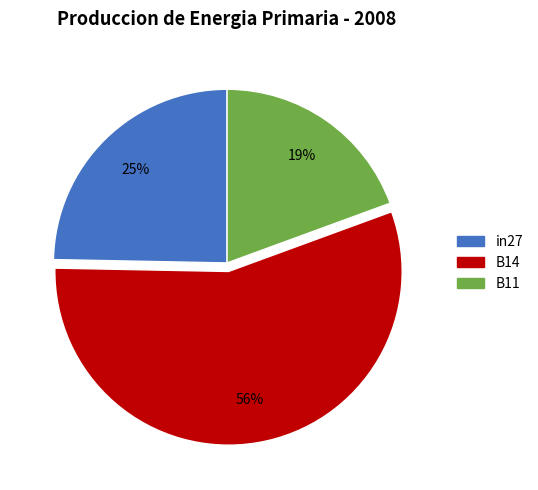

What is the smallest slice in the pie chart?

B11